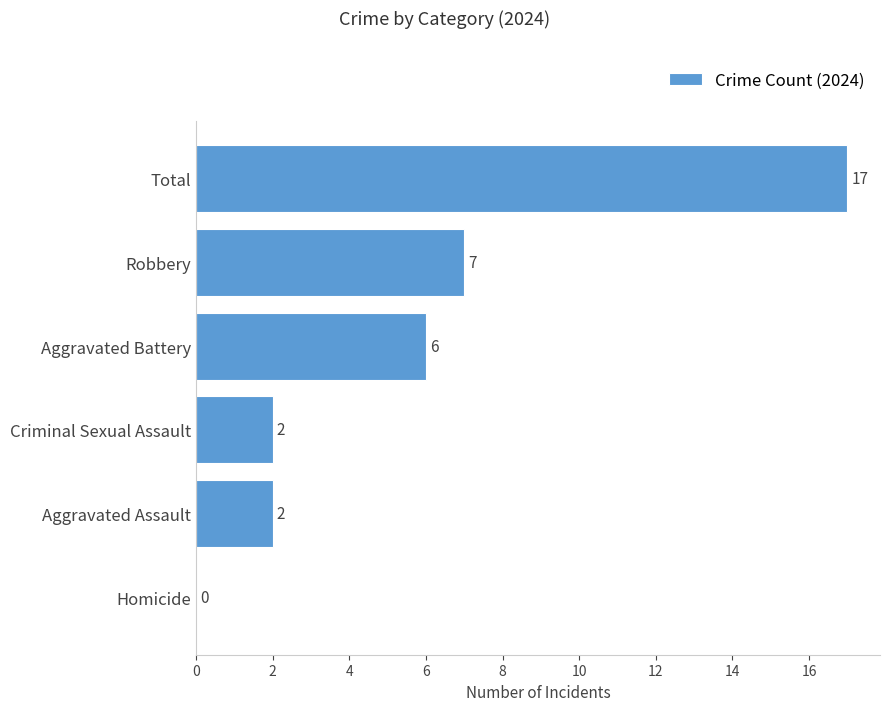

Which category has the highest value across all series?

Total